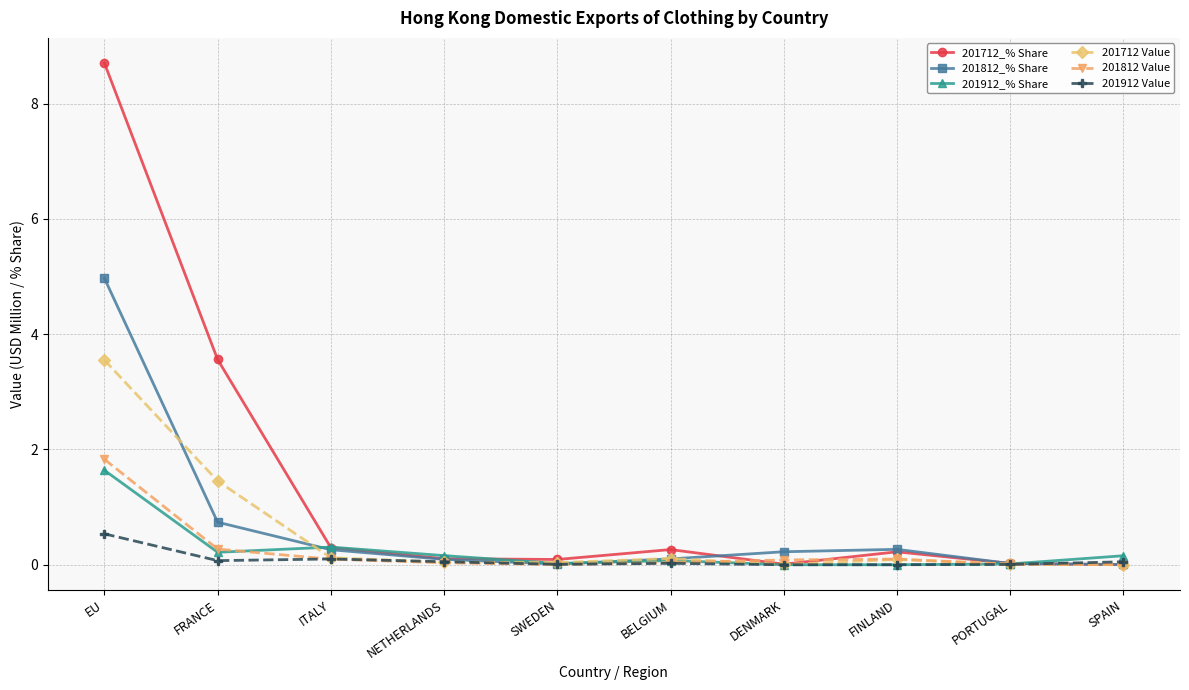

How many categories are shown in the chart?

10